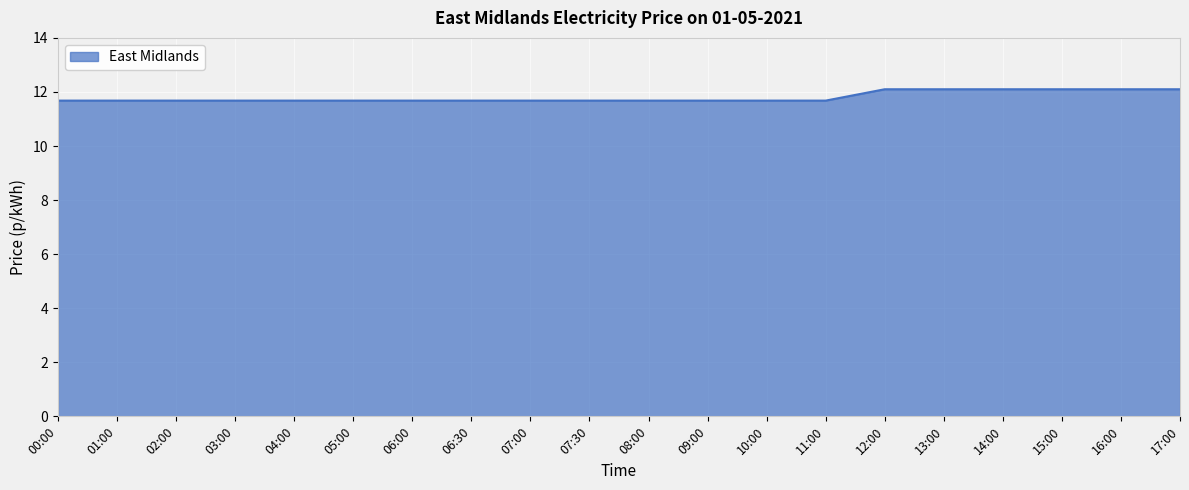

The value at 07:00 is 17.3. True or false?

False